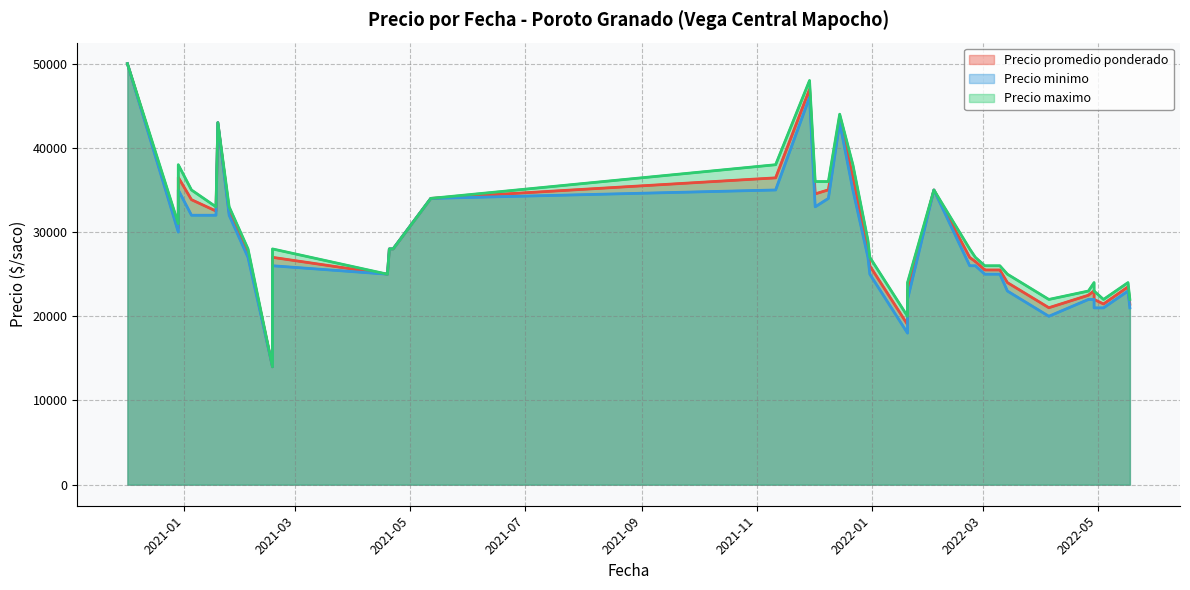

What is the average value of the Precio promedio ponderado series?

29104